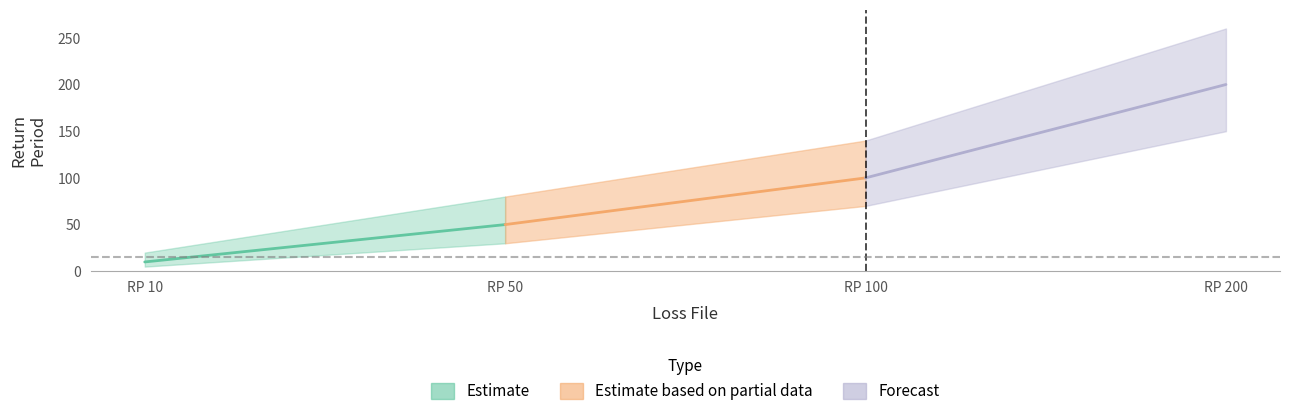

What is the difference between the second highest and second lowest values?

50